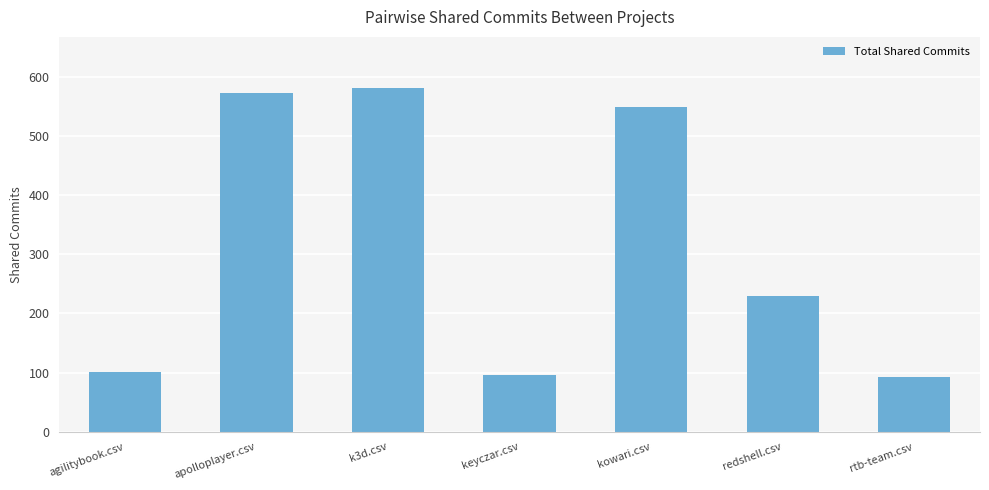

Reading right to left, transcribe all the data shown in this chart.

92	230	548	96	580	572	101